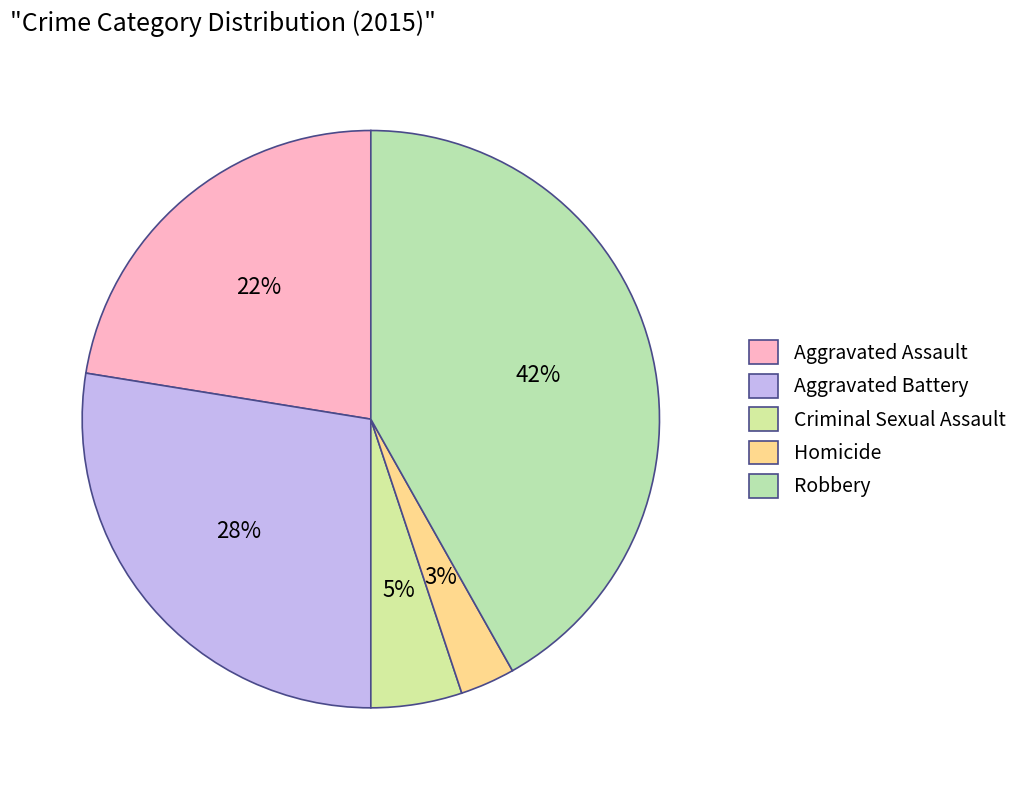

To the nearest percent, what is the difference between the largest and smallest slice percentages?

39%